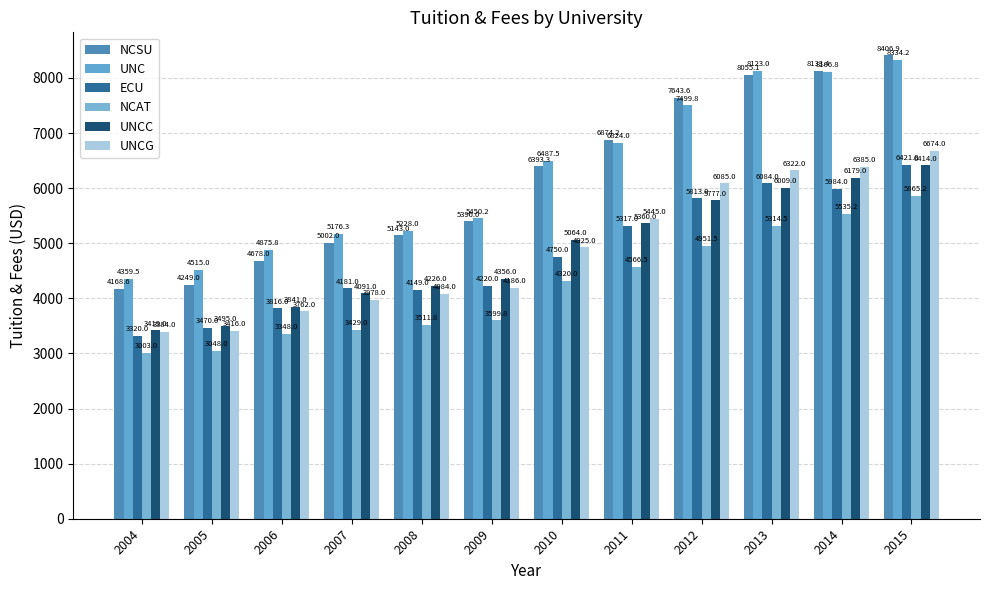

Which category has the lowest value across all series?

2004